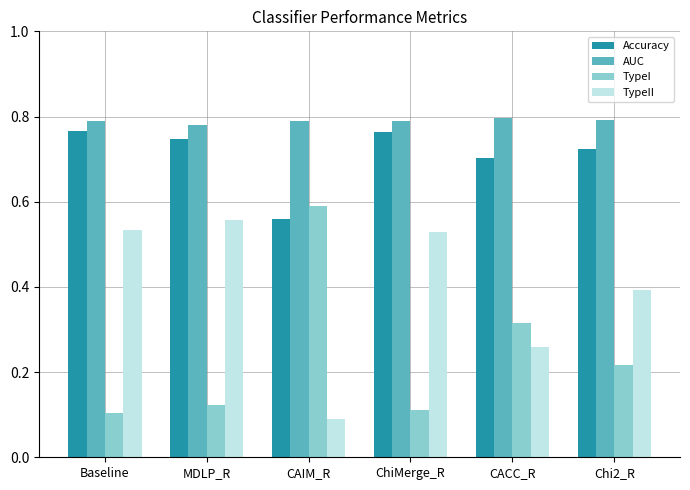

How many Accuracy values are between 0 and 1?

6